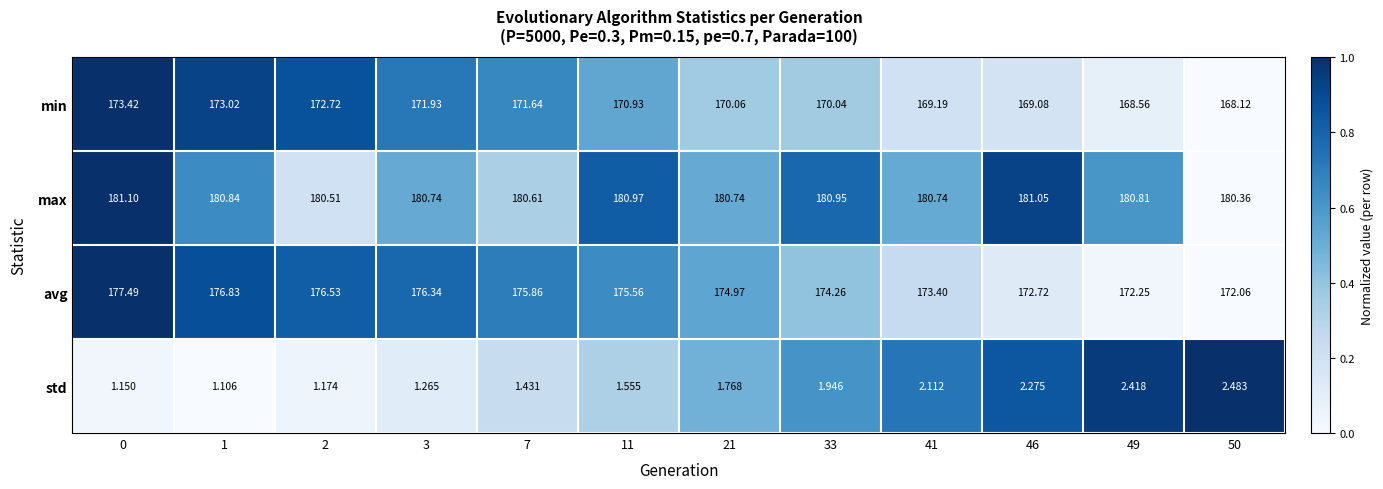

Rank the series by their maximum value, from highest to lowest.

max, avg, min, std